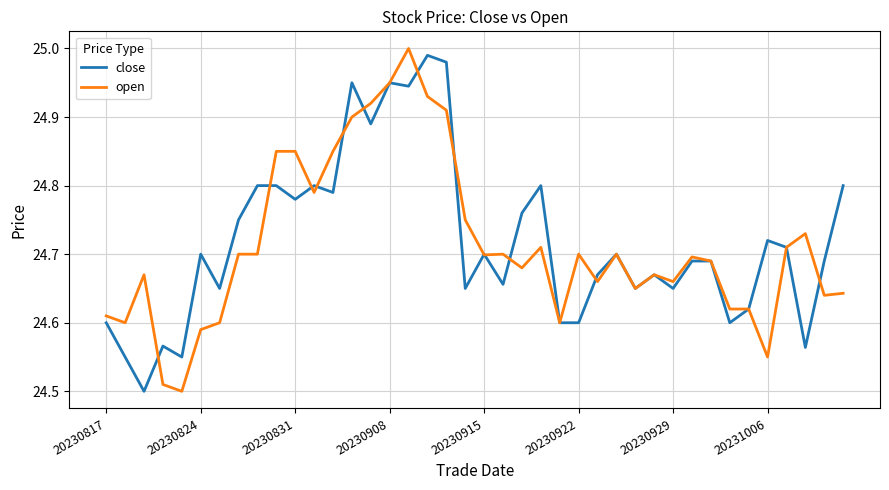

What is the maximum value shown in the chart?

25.0